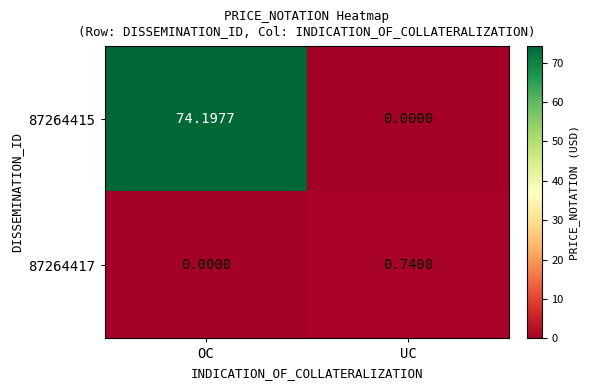

At which category does the chart reach its peak across all series?

OC